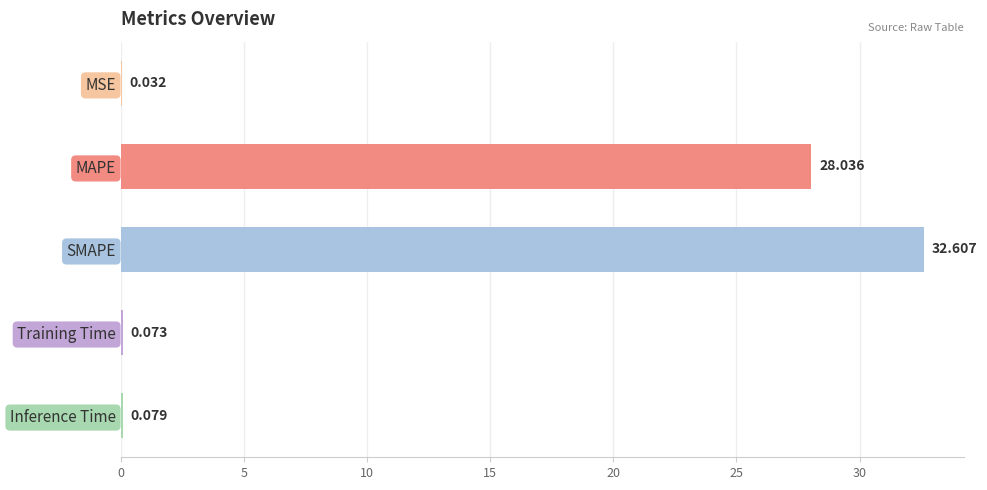

Between MSE and Training Time, which is larger?

Training Time